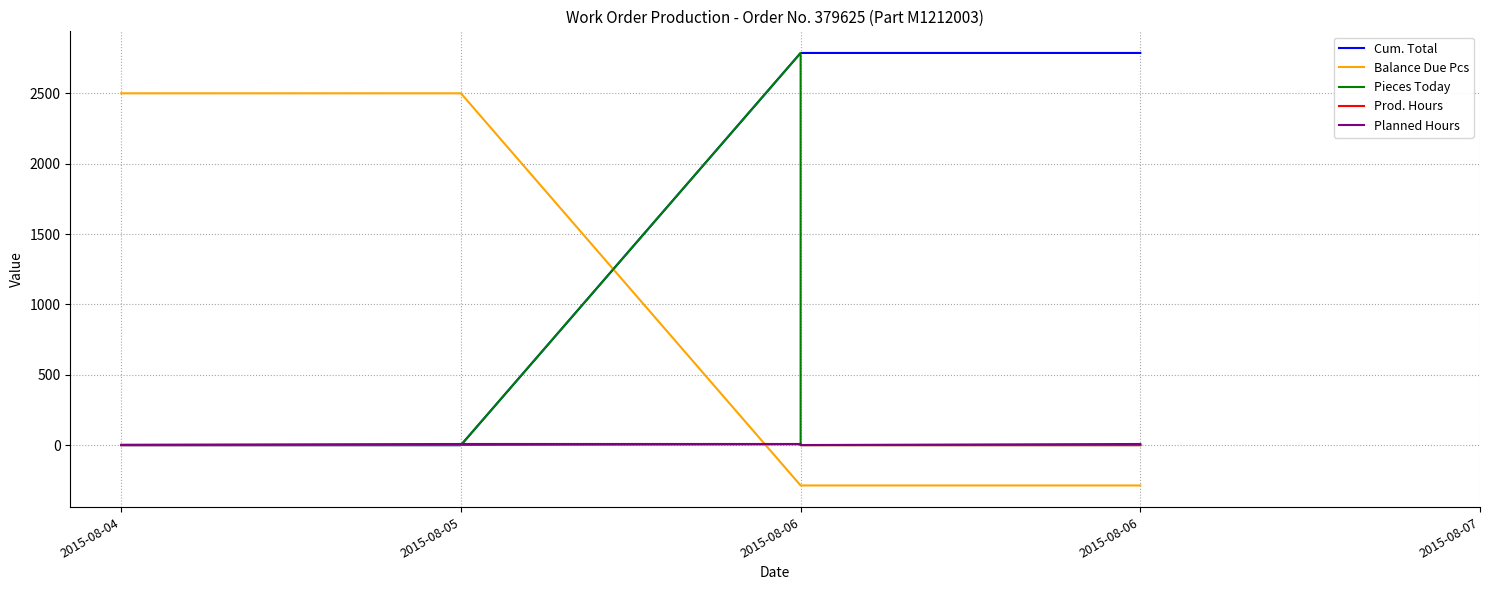

Where do Cum. Total and Prod. Hours first cross each other?

2015-08-05 and 2015-08-06